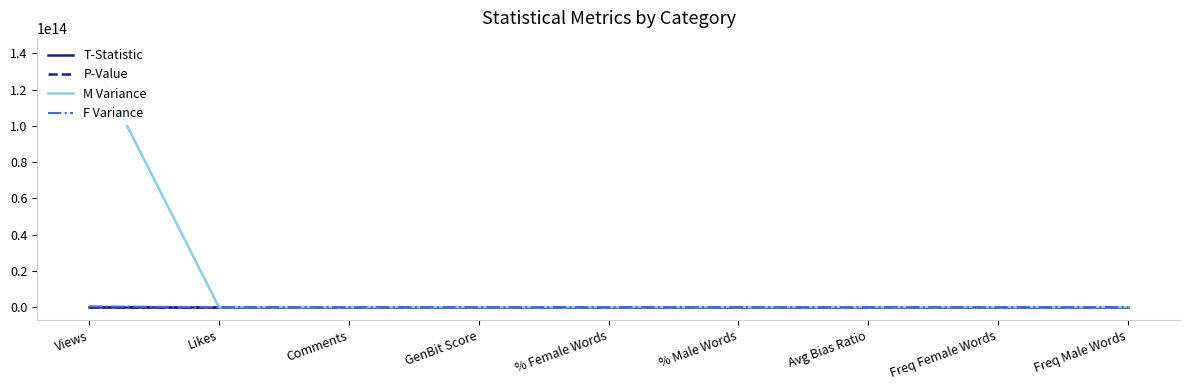

Reading left to right, transcribe all the data shown in this chart.

T-Statistic: Views=2.7	Likes=-1.8	Comments=-2.4	GenBit Score=2.1	% Female Words=-5.6	% Male Words=7.1	Avg Bias Ratio=8.4	Freq Female Words=0.0	Freq Male Words=3.5
P-Value: Views=0.0	Likes=0.1	Comments=0.0	GenBit Score=0.0	% Female Words=0.0	% Male Words=0.0	Avg Bias Ratio=0.0	Freq Female Words=1.0	Freq Male Words=0.0
M Variance: Views=141436807733007.9	Likes=972107.8	Comments=10048.0	GenBit Score=0.2	% Female Words=0.0	% Male Words=0.1	Avg Bias Ratio=0.3	Freq Female Words=954.0	Freq Male Words=1569.3
F Variance: Views=369982186695.8	Likes=117753458.5	Comments=234292.7	GenBit Score=0.2	% Female Words=0.1	% Male Words=0.1	Avg Bias Ratio=0.2	Freq Female Words=793.7	Freq Male Words=65.8